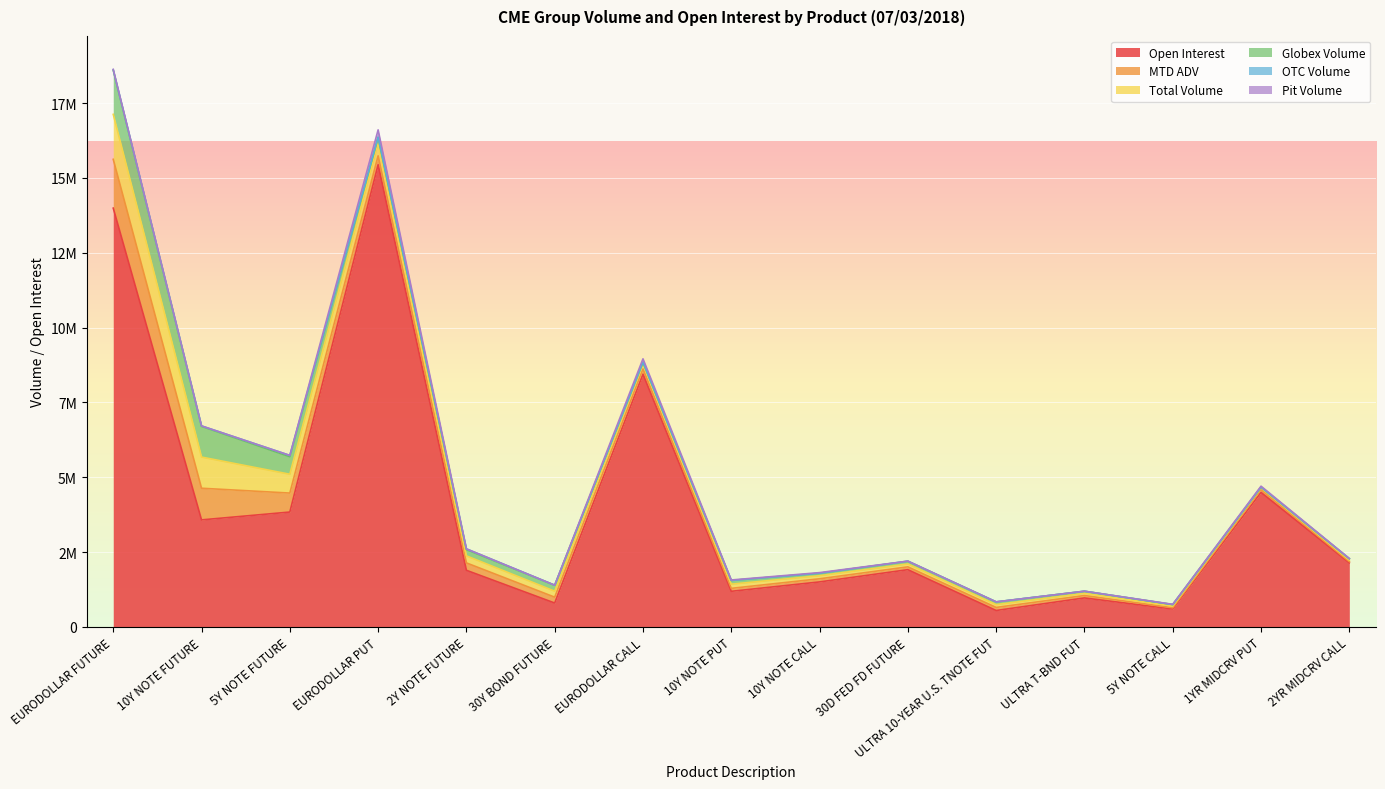

True or false: Open Interest has a value of 5317791.8 at 5Y NOTE FUTURE.

False